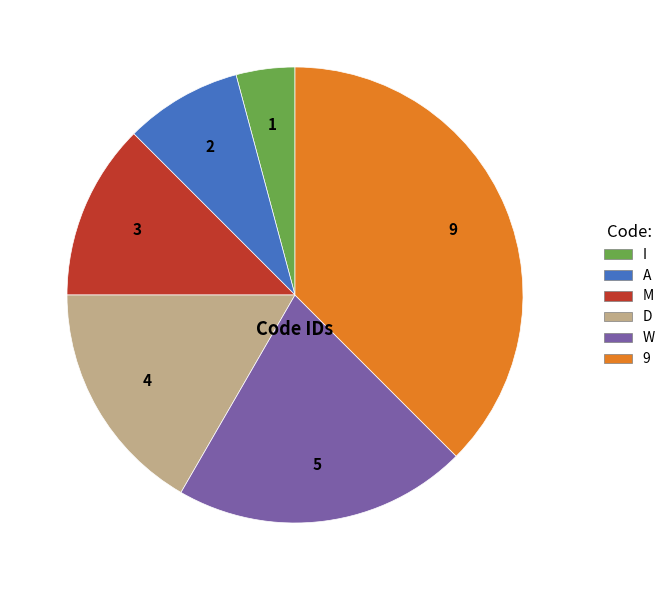

Does any single category account for the majority?

No